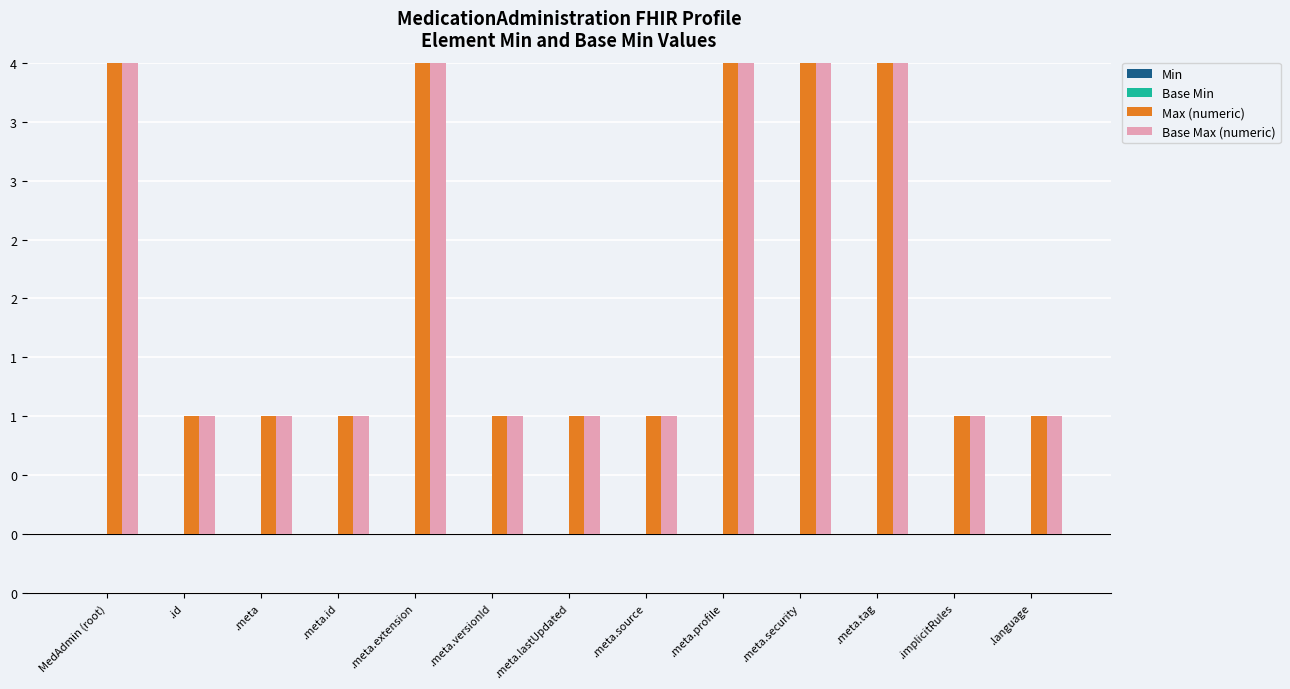

Are the bars grouped side by side (vs. stacked)?

Yes